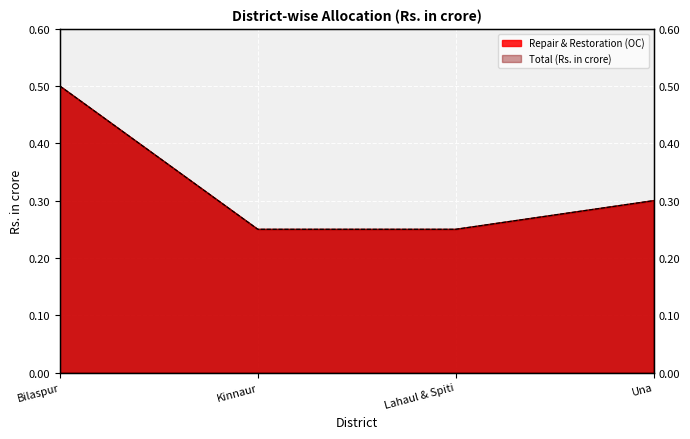

True or false: Total (Rs. in crore) and Repair & Restoration (OC) intersect in this chart.

False